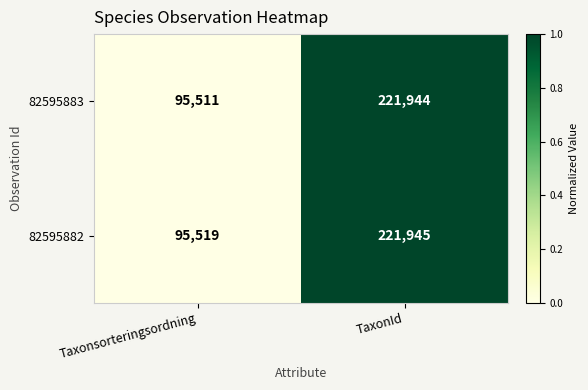

What is the average value of the 82595883 series?

158728